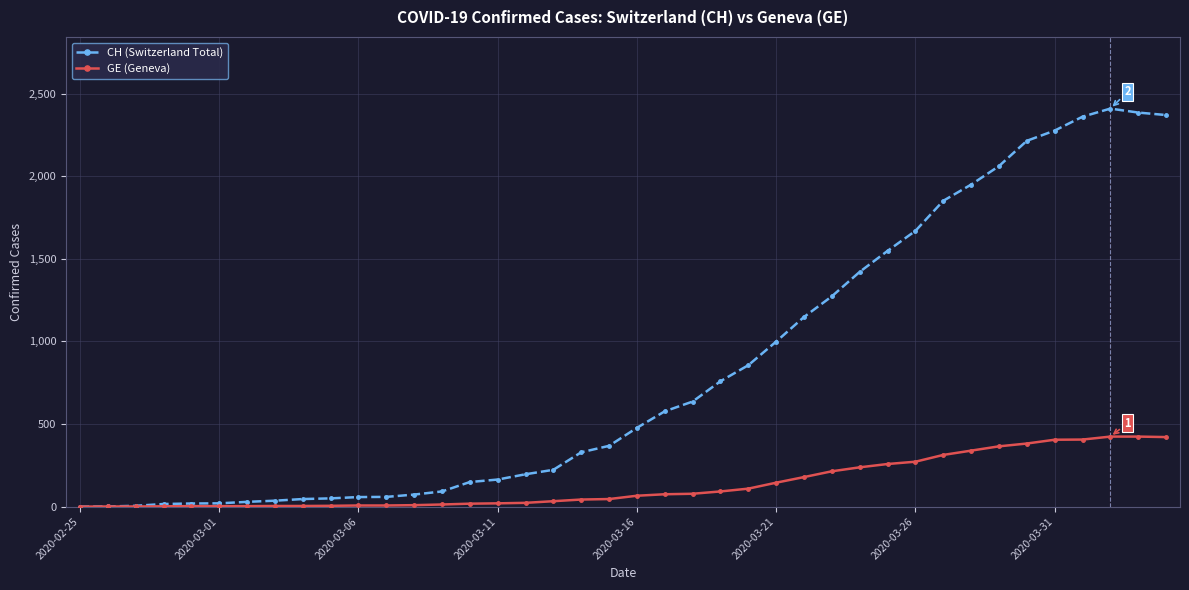

What is the sum of all GE (Geneva) values?

5450